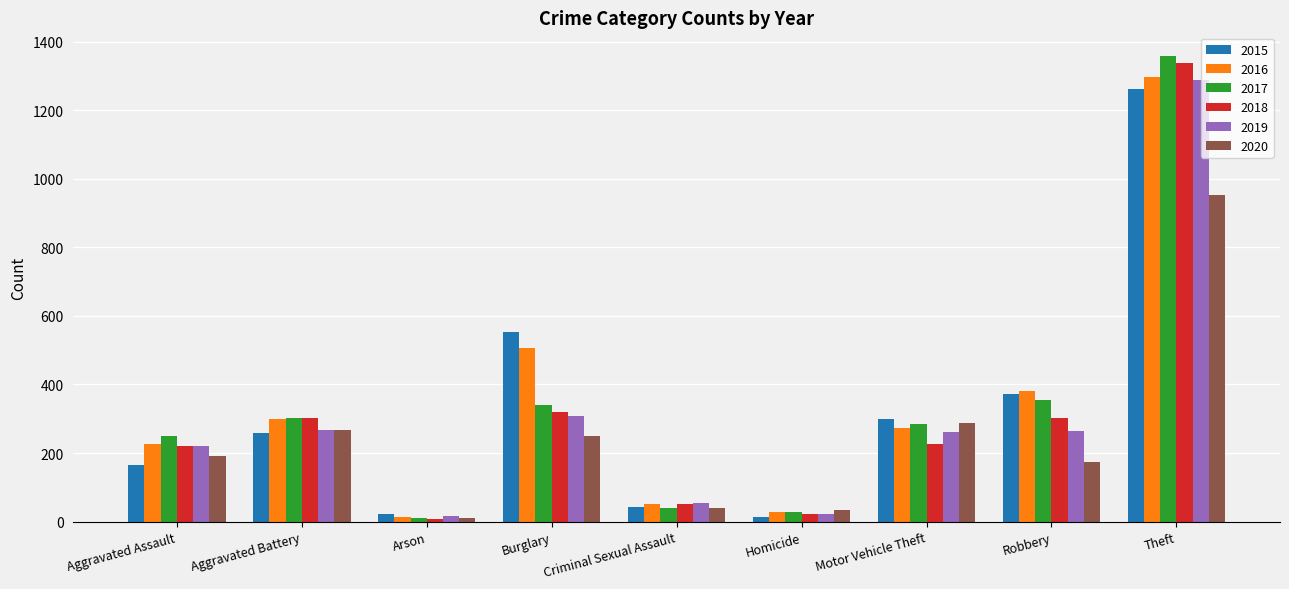

Is the value of 2015 at Theft greater than the value of 2016 at Arson?

Yes